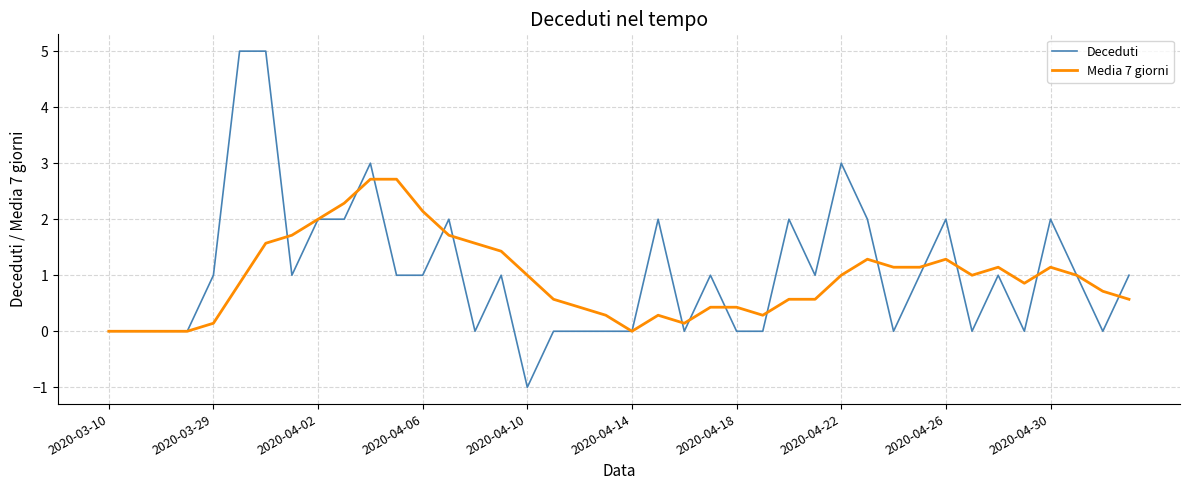

What are all the series names shown in the legend?

Deceduti, Media 7 giorni